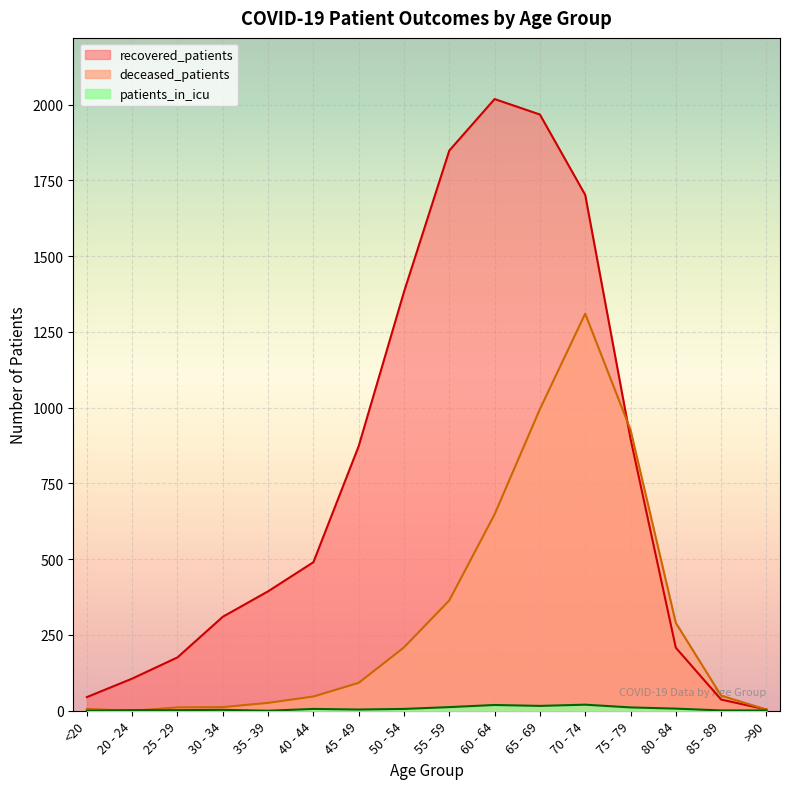

Which series has the largest total across all categories?

recovered_patients